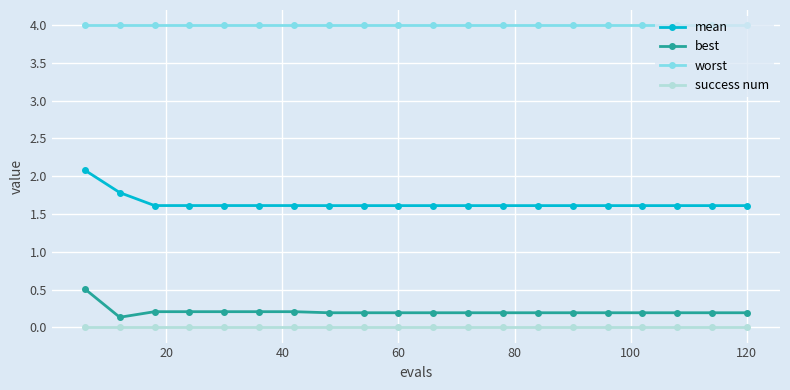

What is the sum of all best values?

4.2